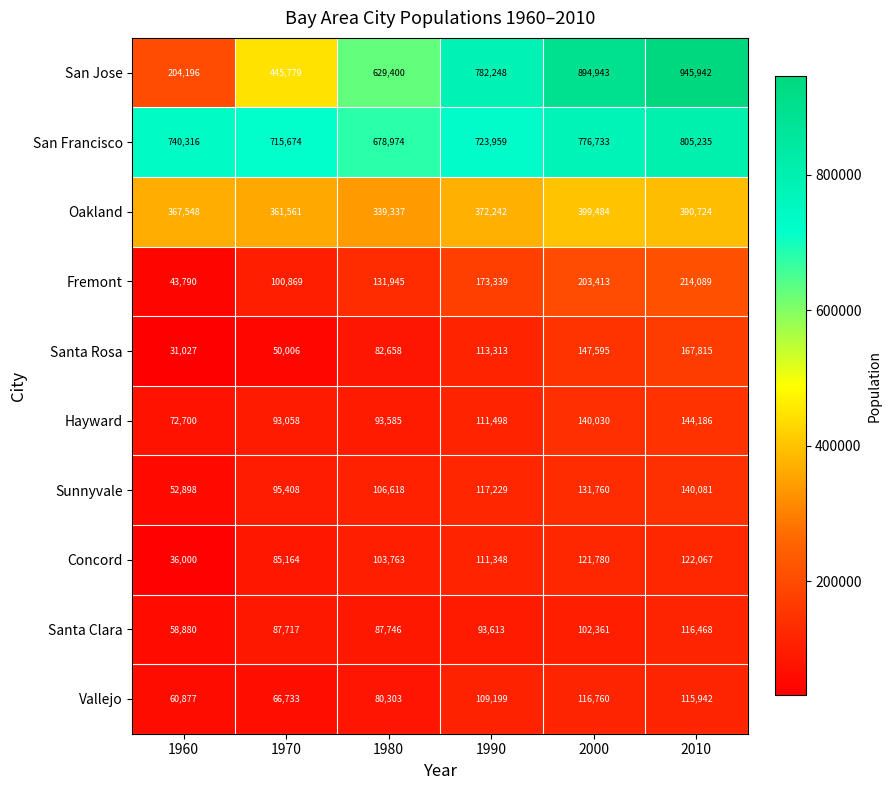

What is the average value of the San Jose series?

650418